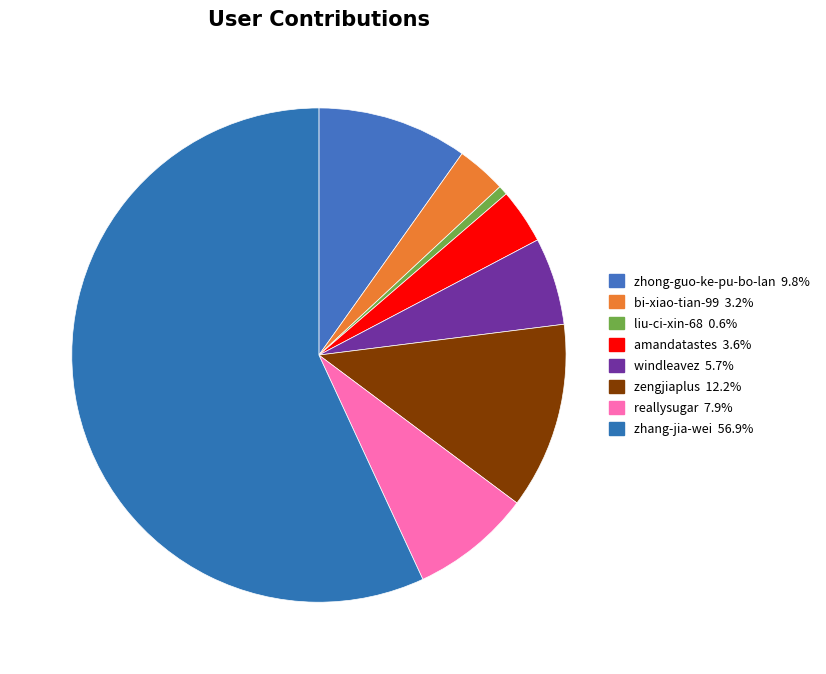

Combined, what portion of the pie is reallysugar and amandatastes?

11.5%